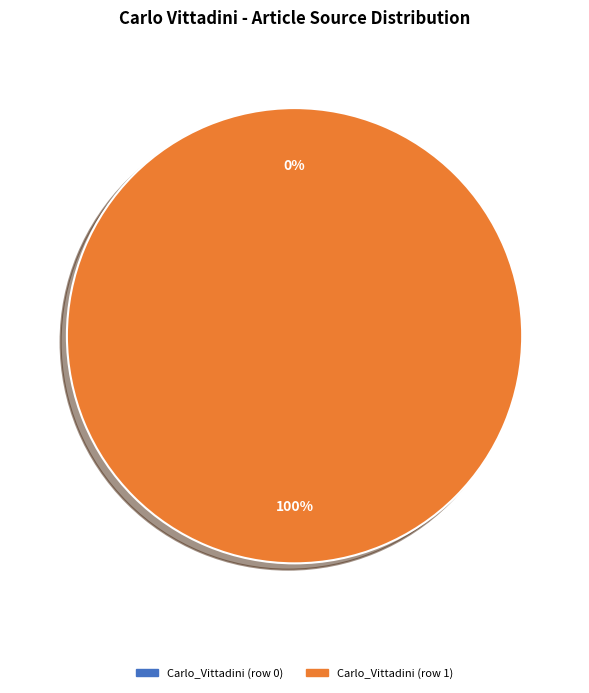

Is the sum of Carlo_Vittadini (row 0) and Carlo_Vittadini (row 1) greater than half?

Yes